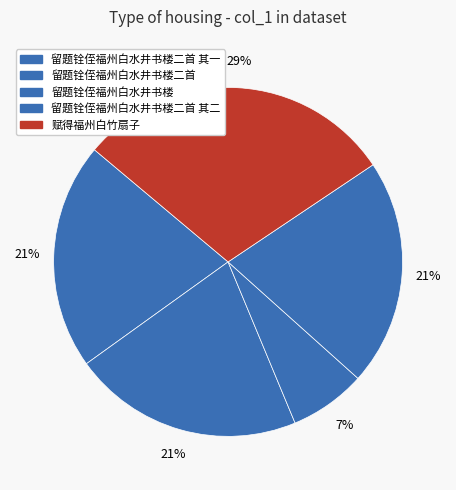

How many segments does this pie chart have?

5